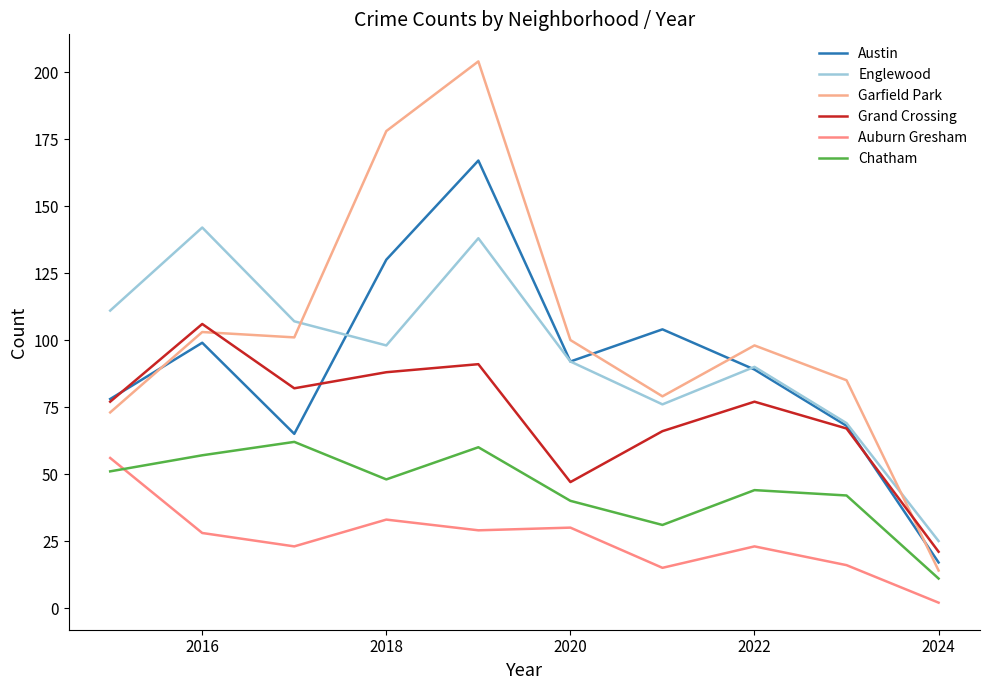

Does the chart display data point markers on the line(s)?

No